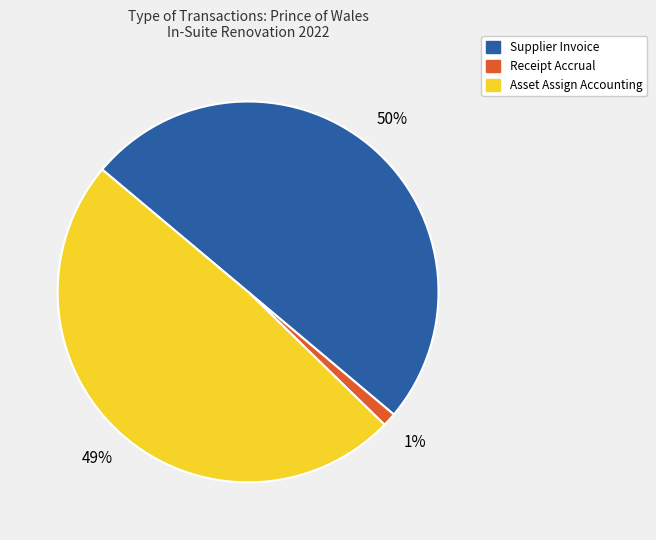

Is it true that Receipt Accrual is 1% of the pie?

True